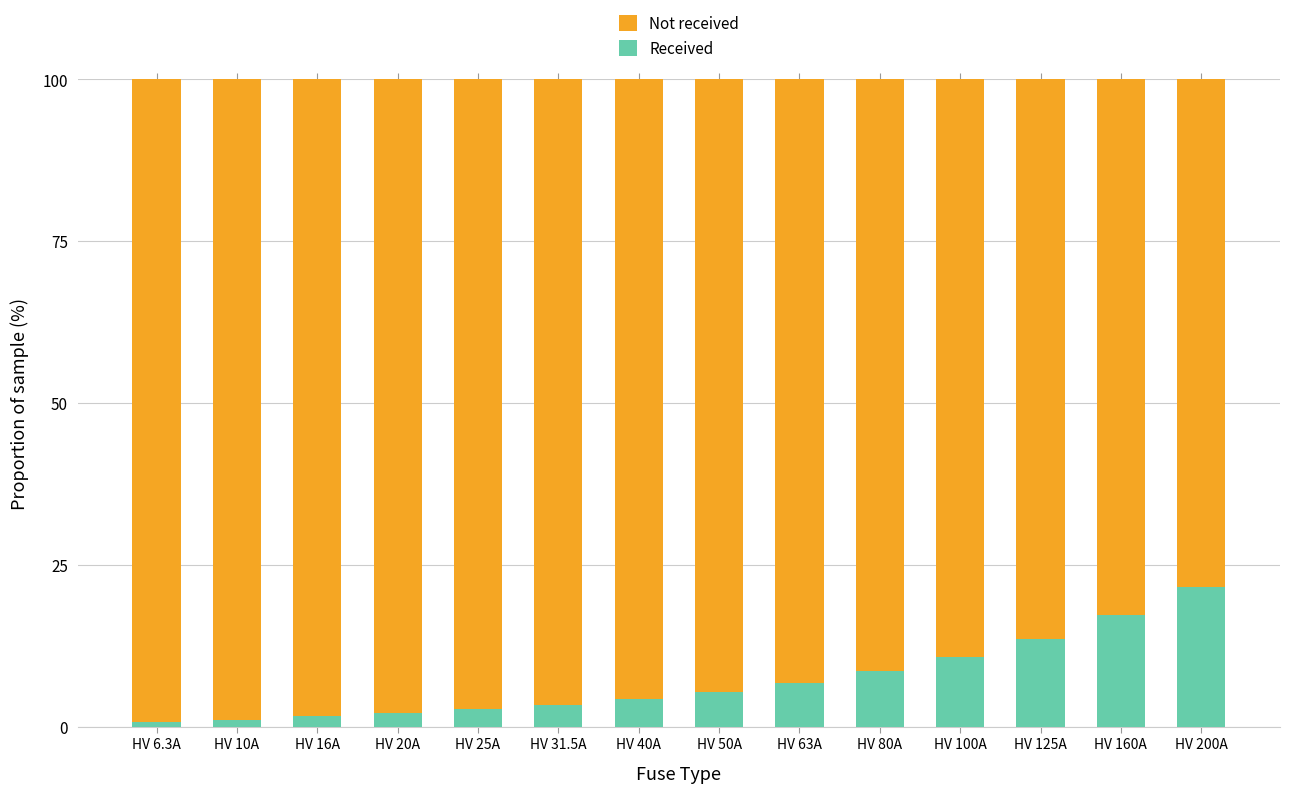

Is it true that Received equals 17.3 at HV 160A?

True